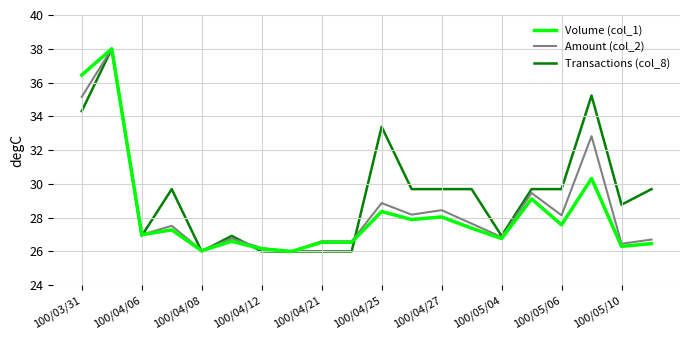

What is the lowest value of the Volume (col_1) series?

26.0